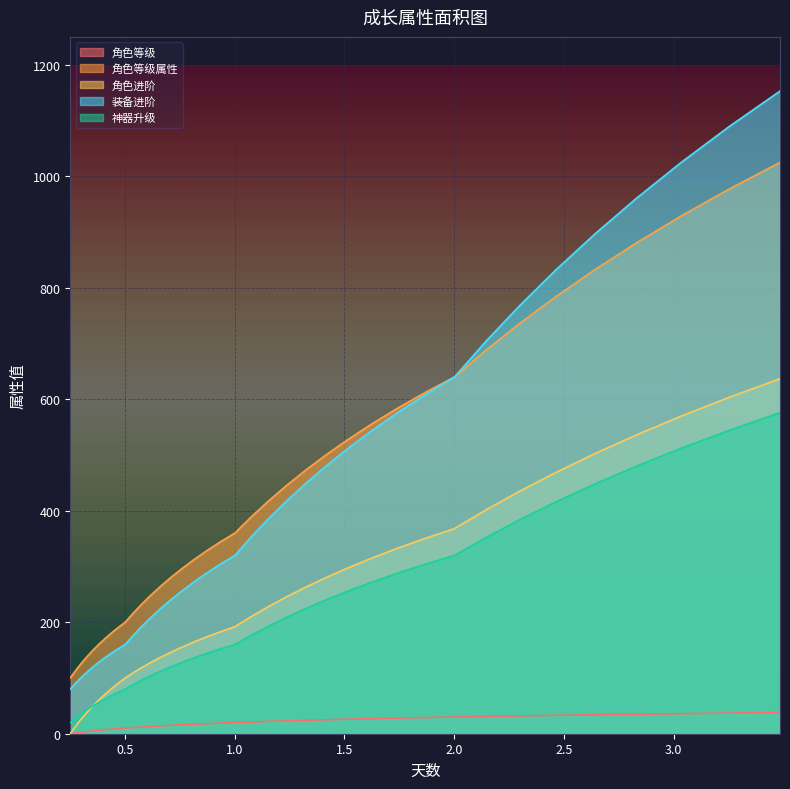

Does the chart display data point markers on the line(s)?

No